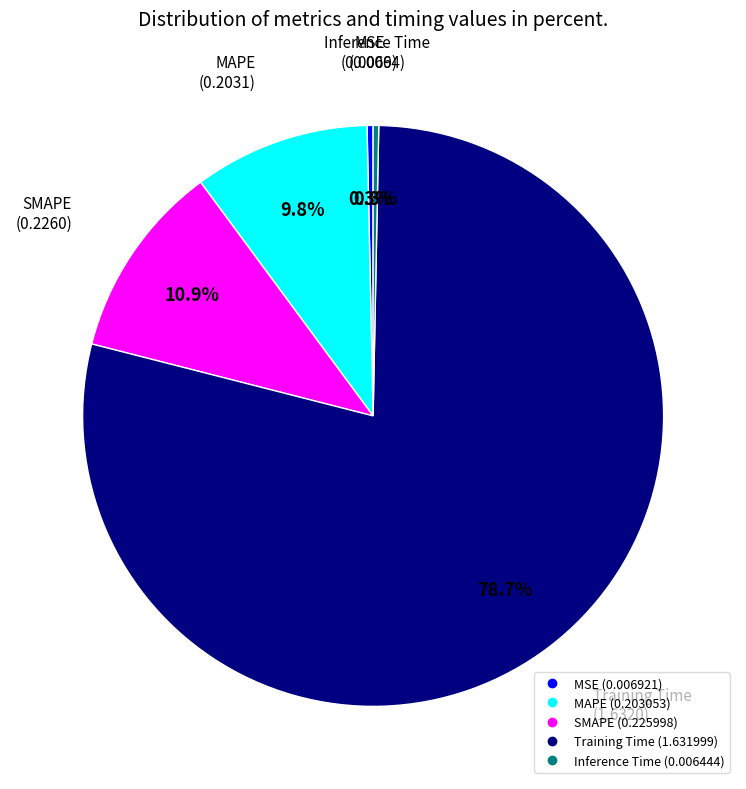

What is the largest slice in the pie chart?

Training Time